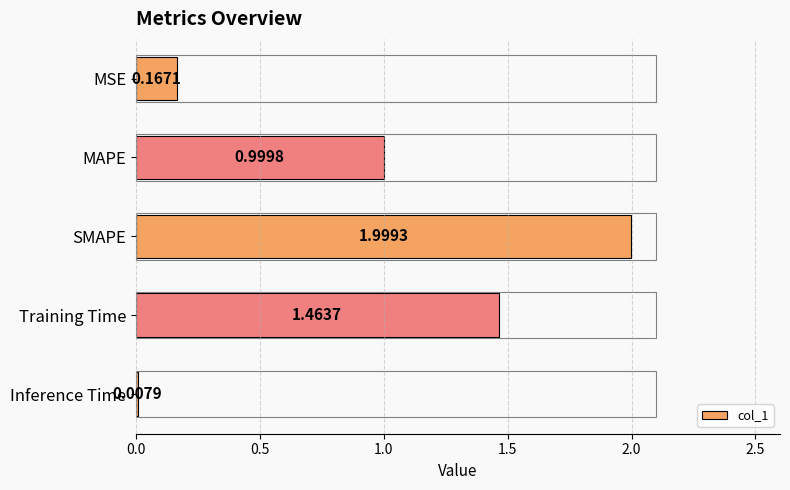

What is the ratio of the value at Training Time to the value at SMAPE?

0.7